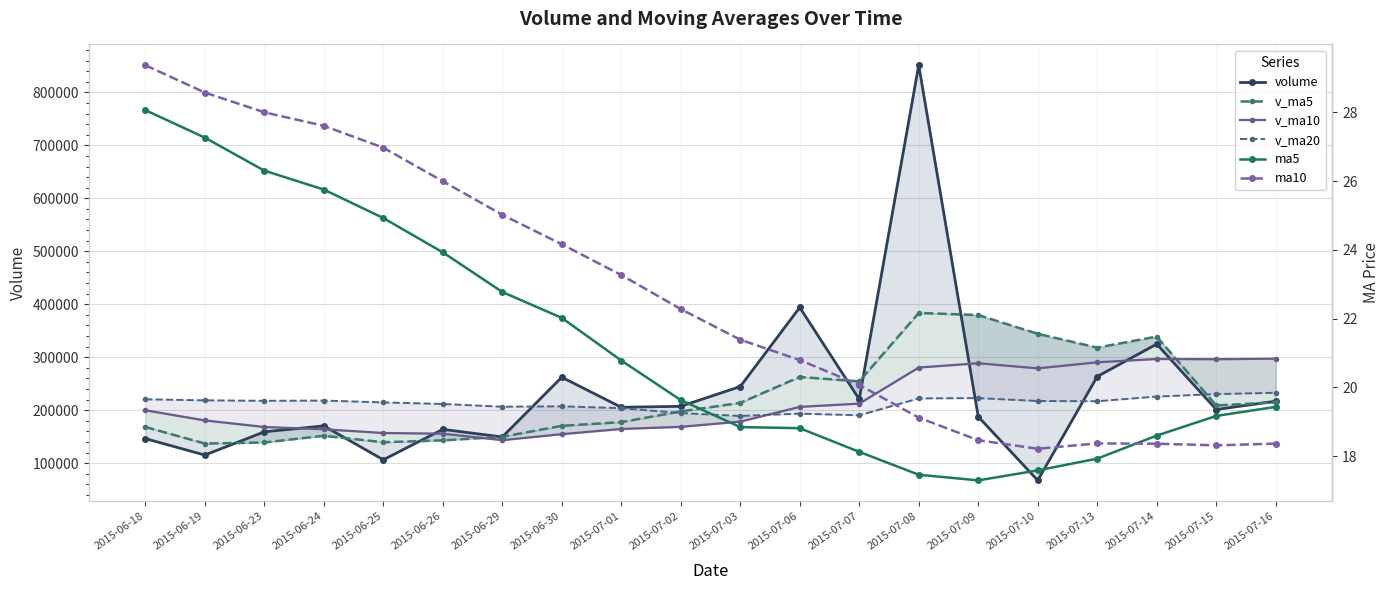

At which category does the chart reach its minimum across all series?

2015-07-09